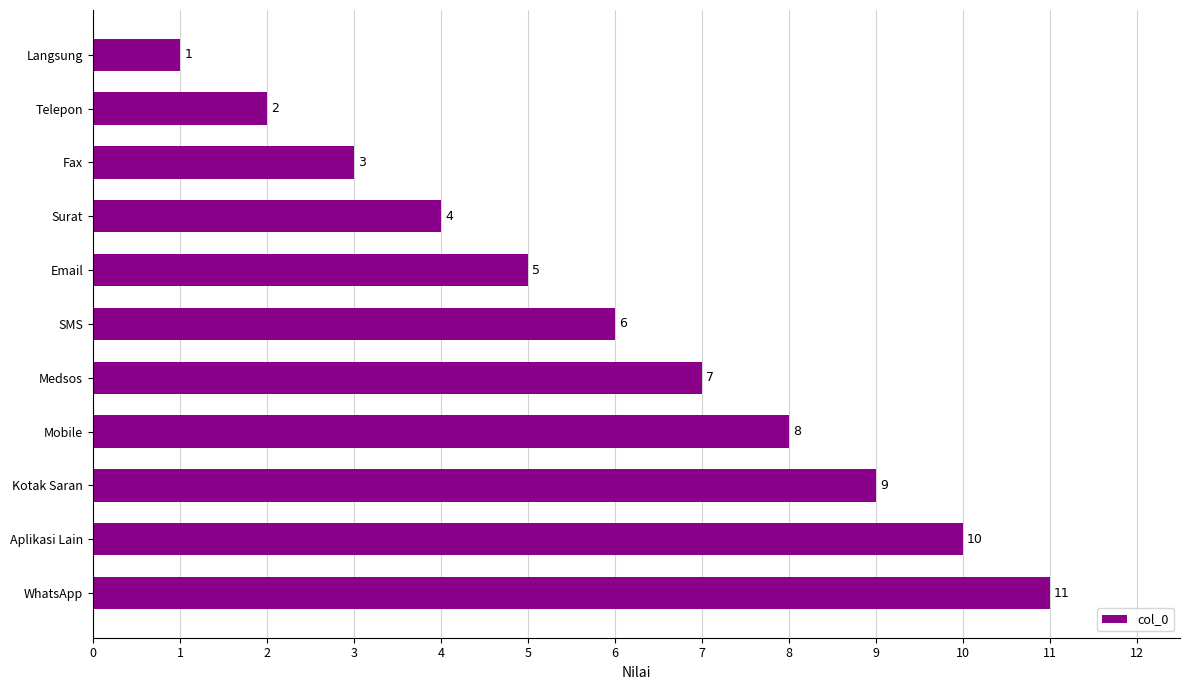

The chart shows a value of 13 at Kotak Saran. True or false?

False